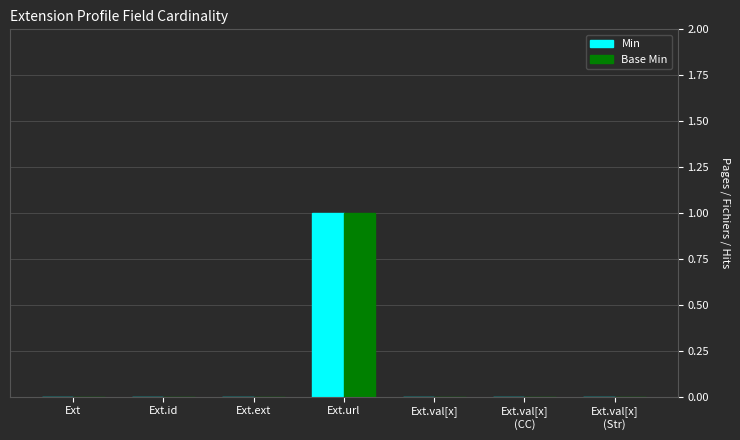

Count the number of data series in this chart.

2